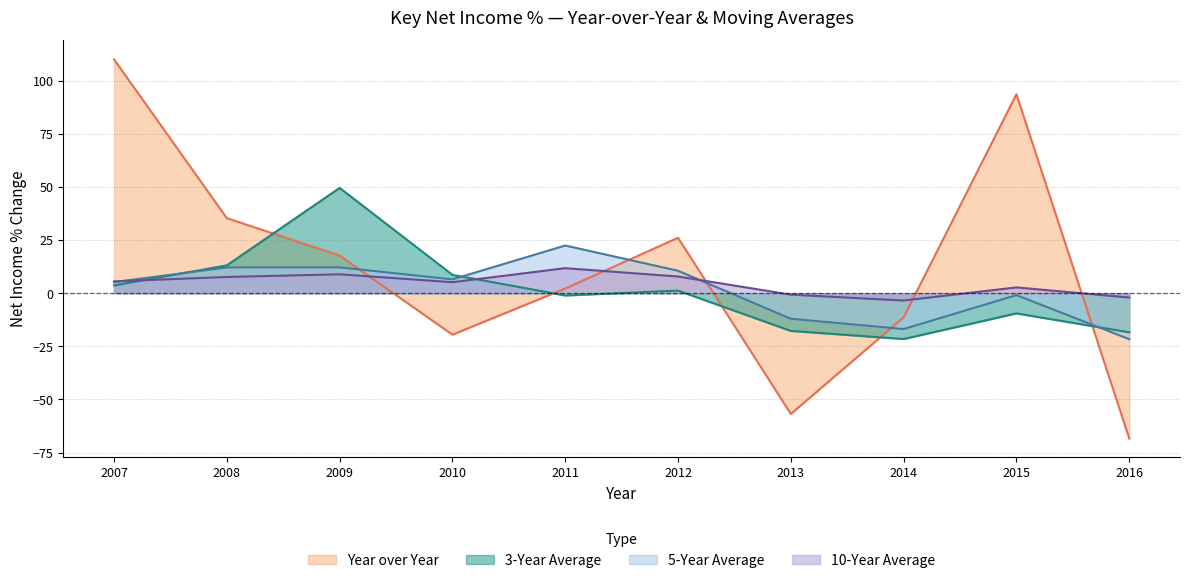

How many interior local valleys does the 10-Year Average series have?

2